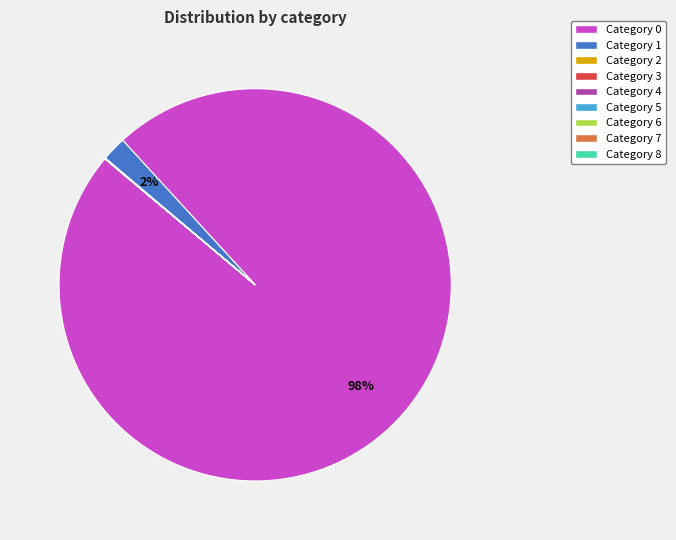

Combined, do Category 1 and Category 0 account for over 50%?

Yes